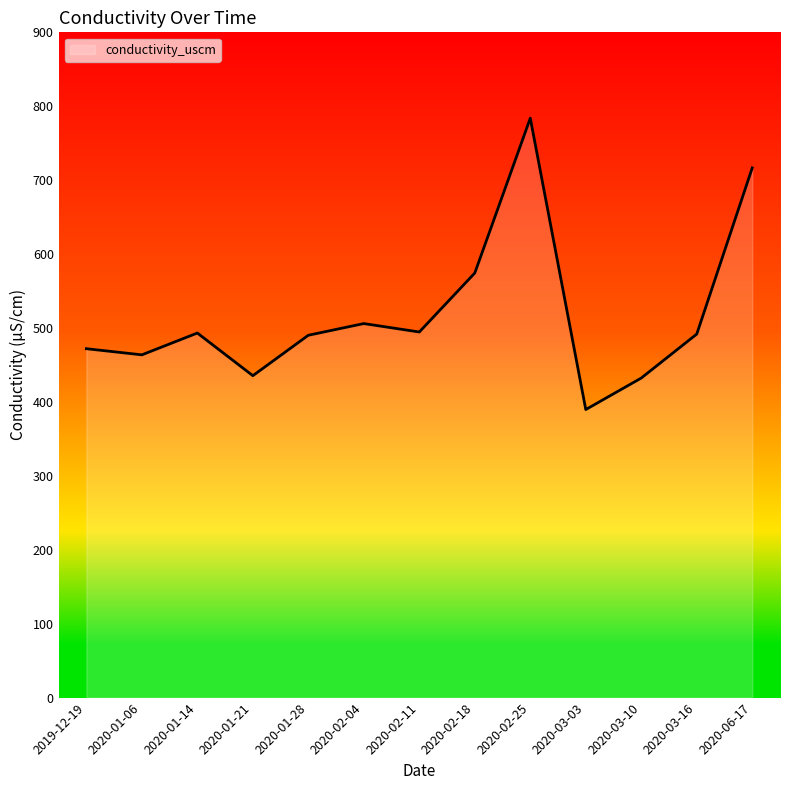

Read the value at 2020-03-10.

432.3